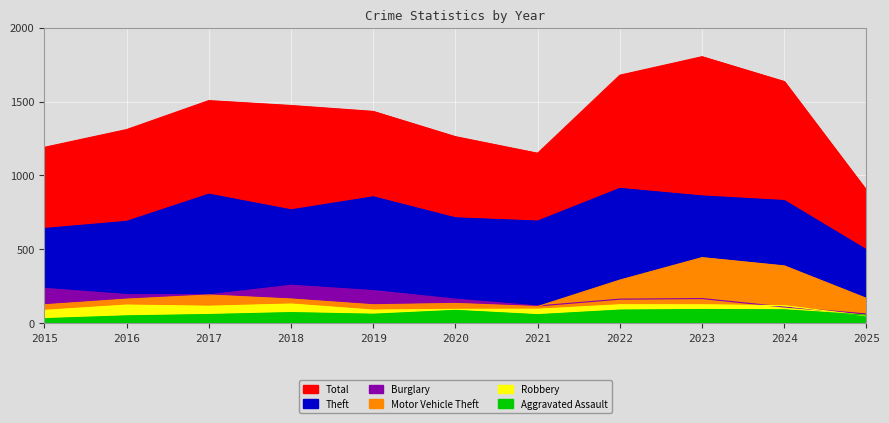

True or false: Motor Vehicle Theft and Robbery intersect in this chart.

False